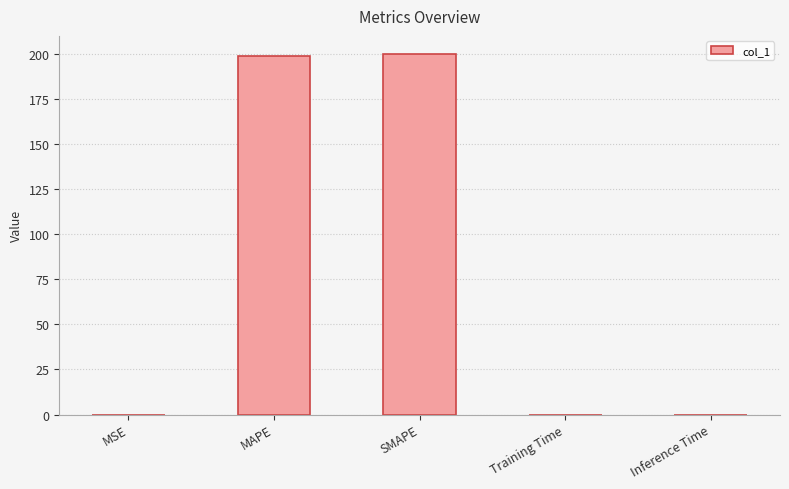

The chart shows a value of 115.9 at SMAPE. True or false?

False